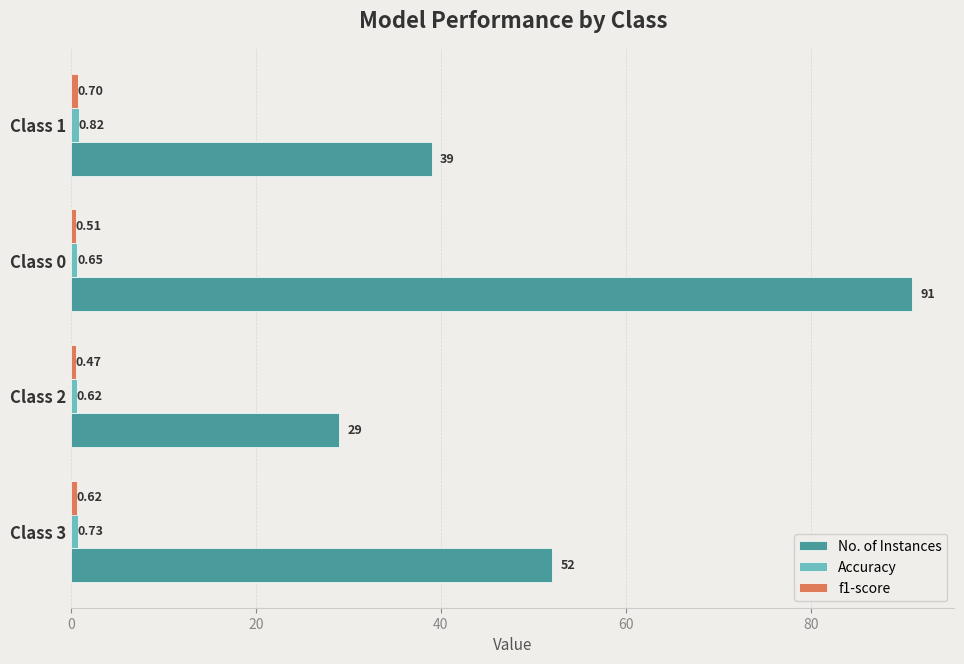

At how many categories does at least one series exceed 16?

4